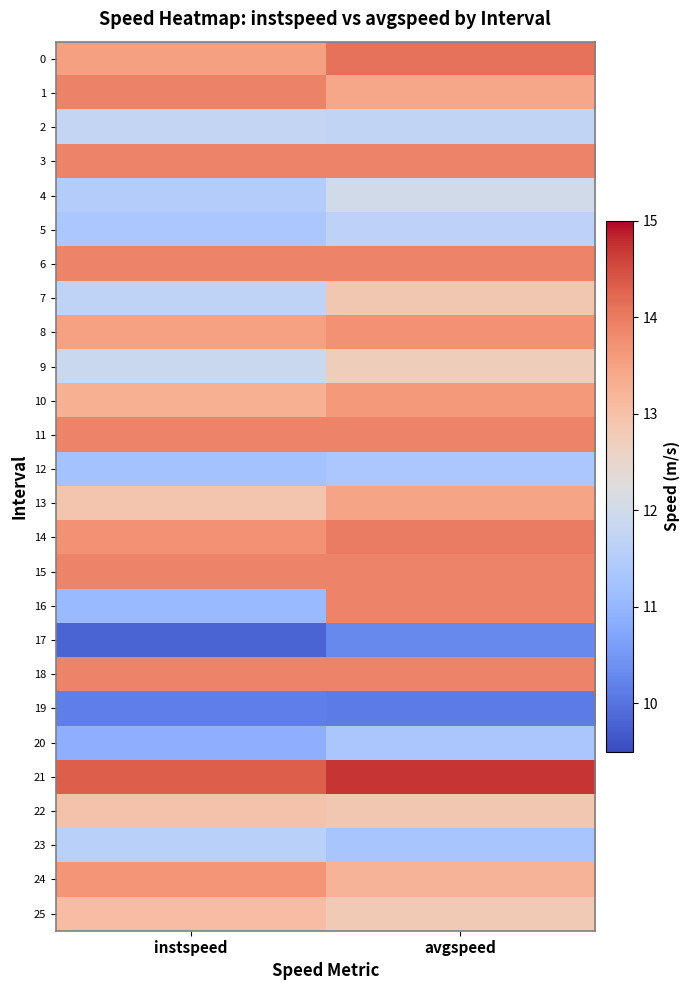

What is the difference between the highest and lowest values at avgspeed?

4.6